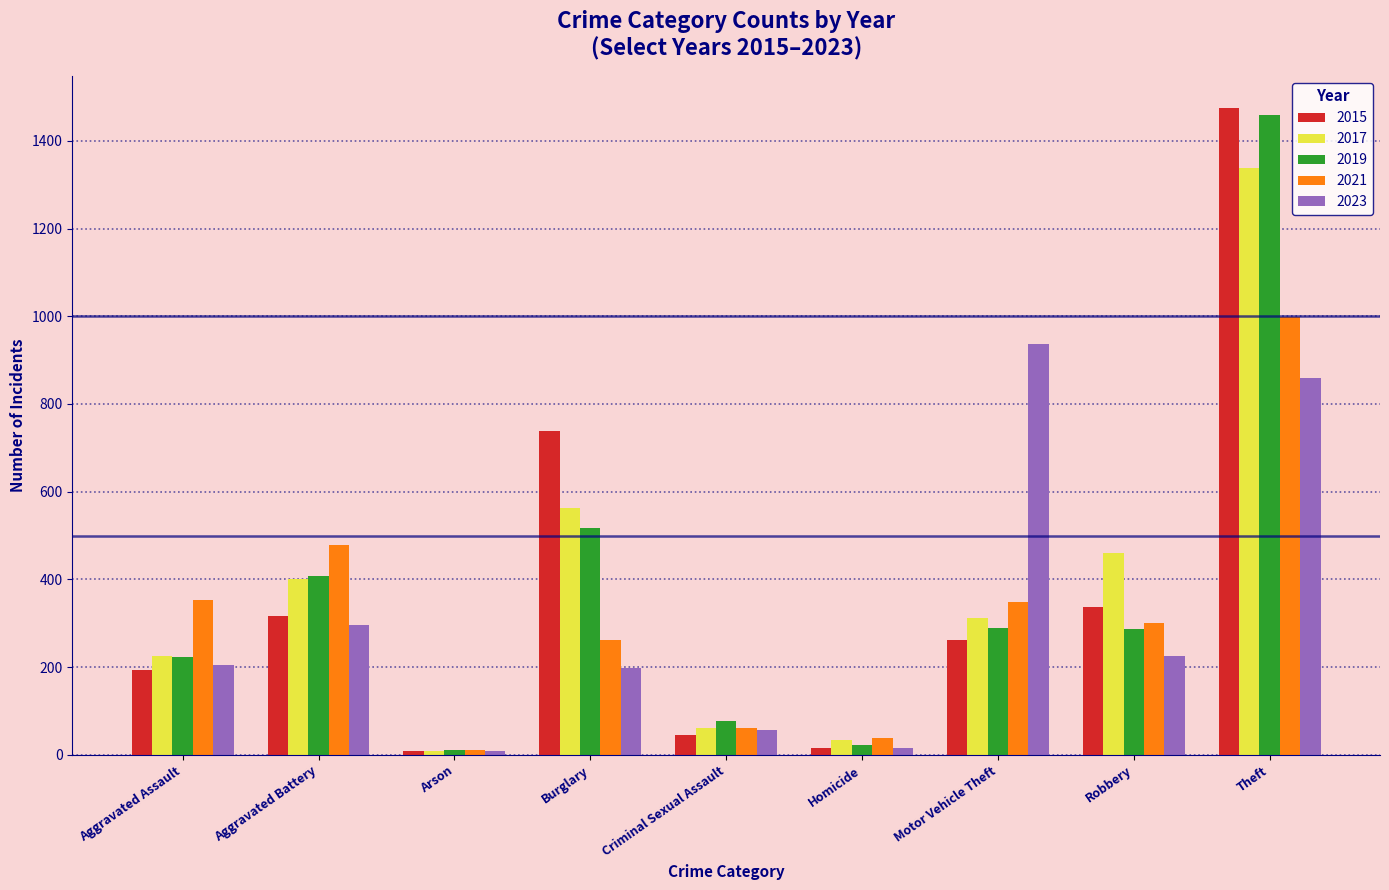

What is the greatest value displayed?

1474